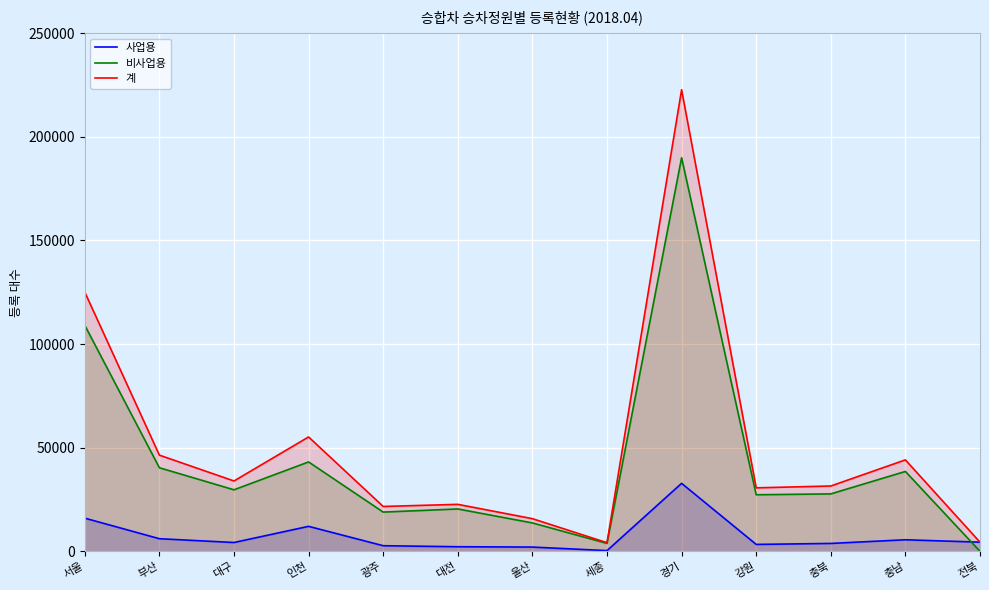

What is the difference between the second highest and second lowest values in the 사업용 series?

13949